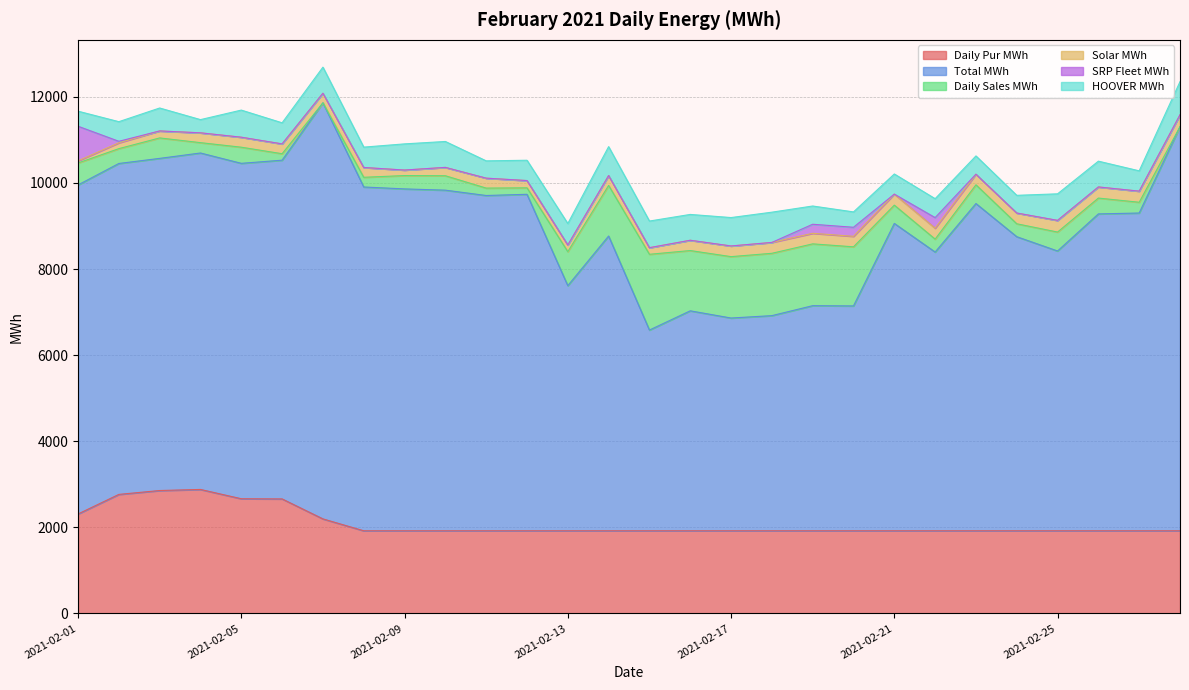

What is the difference between the highest and lowest values at 2021-02-01?

7595.0